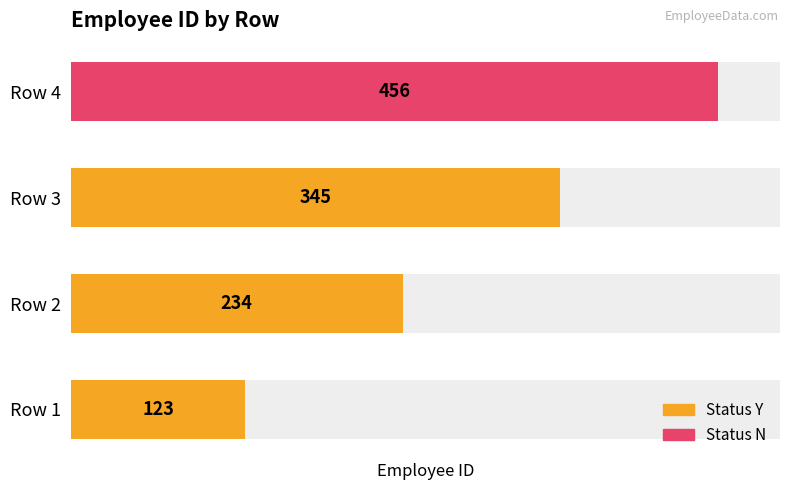

Reading right to left, extract all data points from this chart.

345	234	123